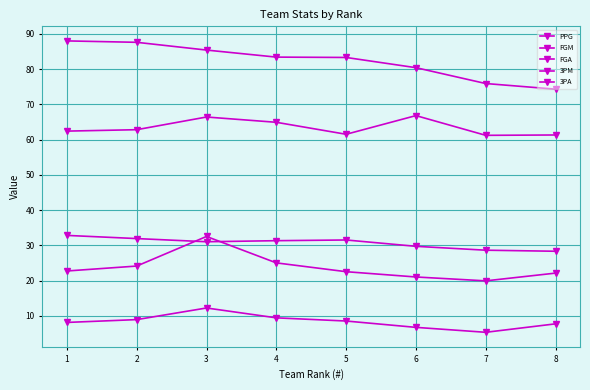

Count the number of categories in the chart.

8